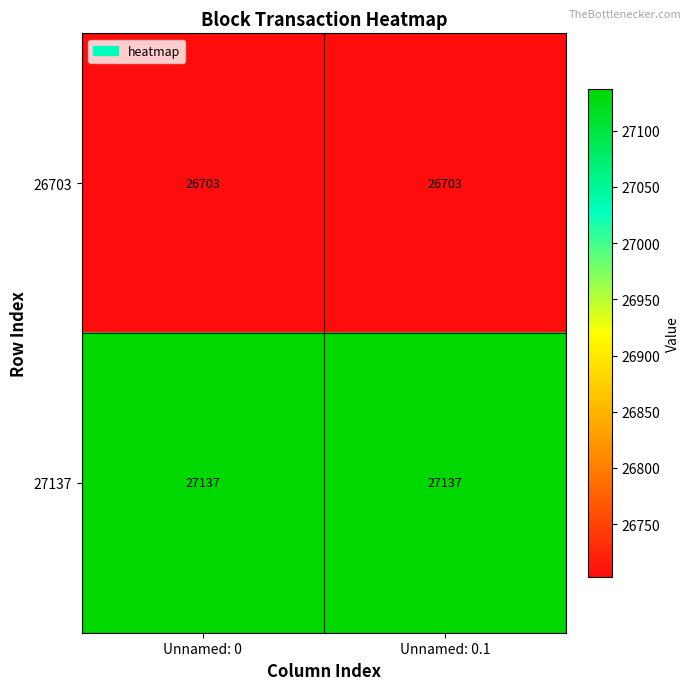

What is the difference between the highest and lowest values at Unnamed: 0.1?

434